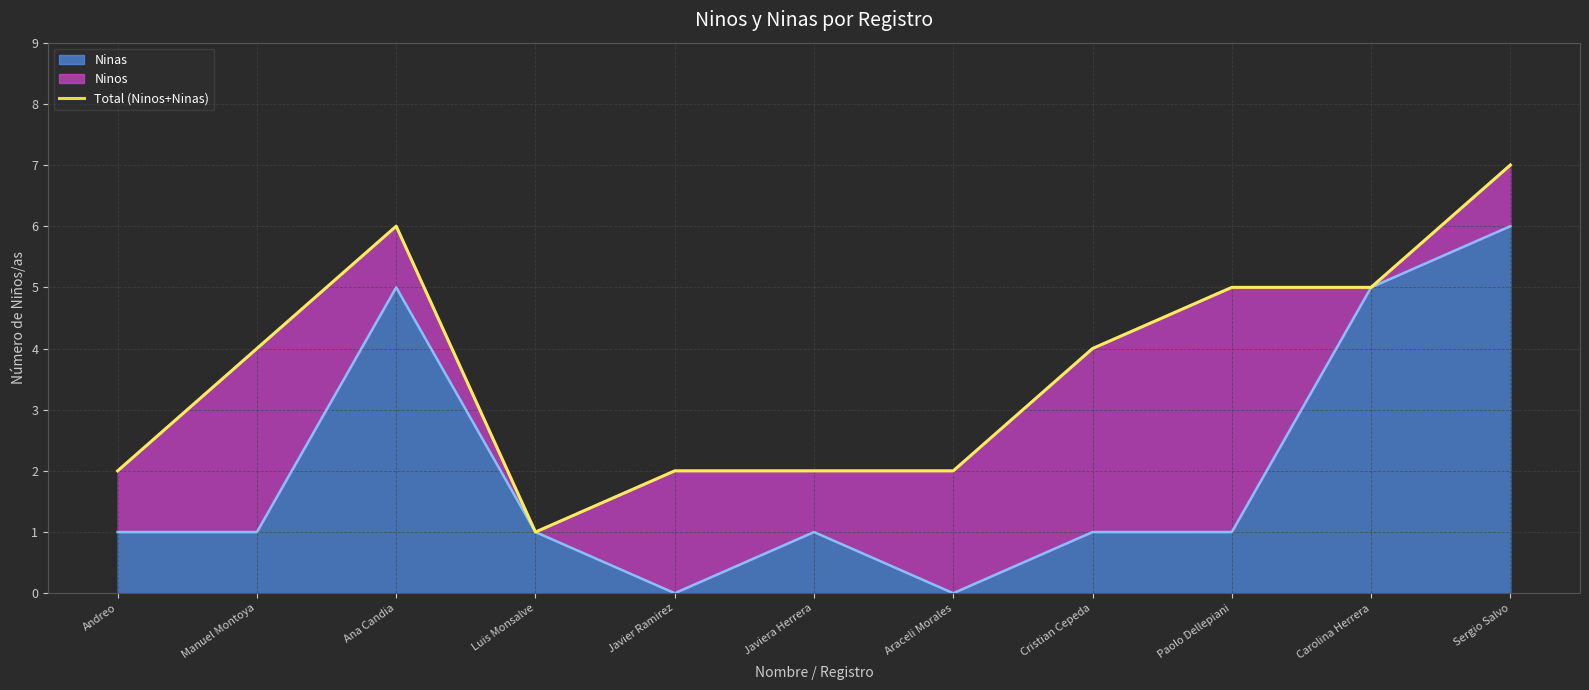

Rank the categories by value from lowest to highest.

Luis Monsalve, Andreo, Javier Ramirez, Javiera Herrera, Araceli Morales, Manuel Montoya, Cristian Cepeda, Paolo Dellepiani, Carolina Herrera, Ana Candia, Sergio Salvo